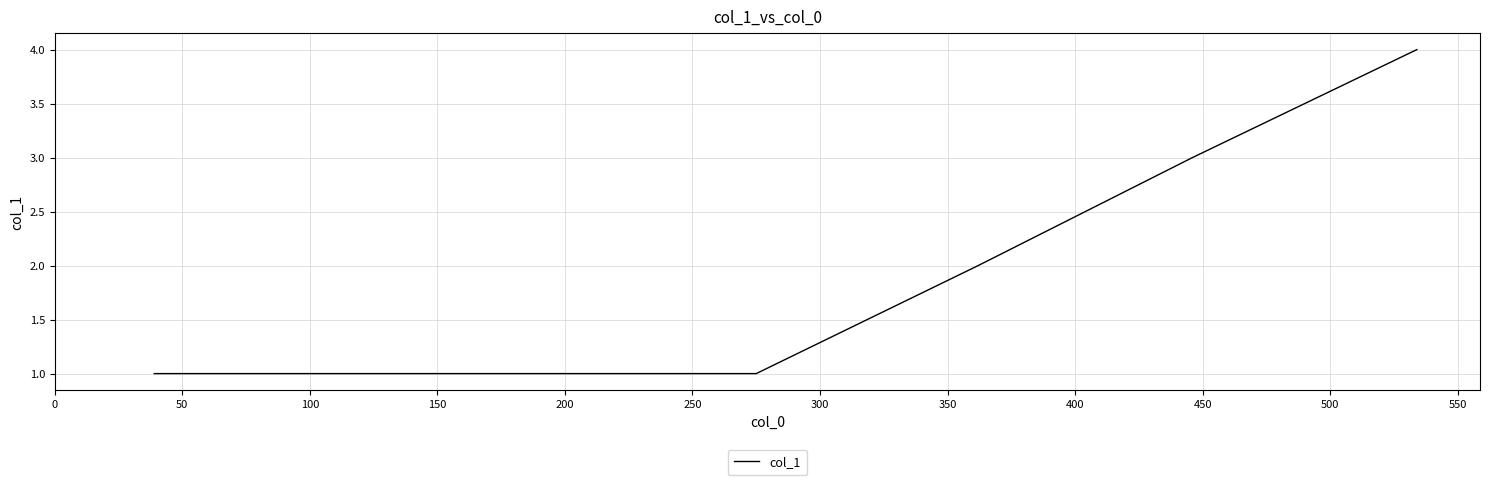

True or false: there are more than 2 points higher than both neighbors.

False